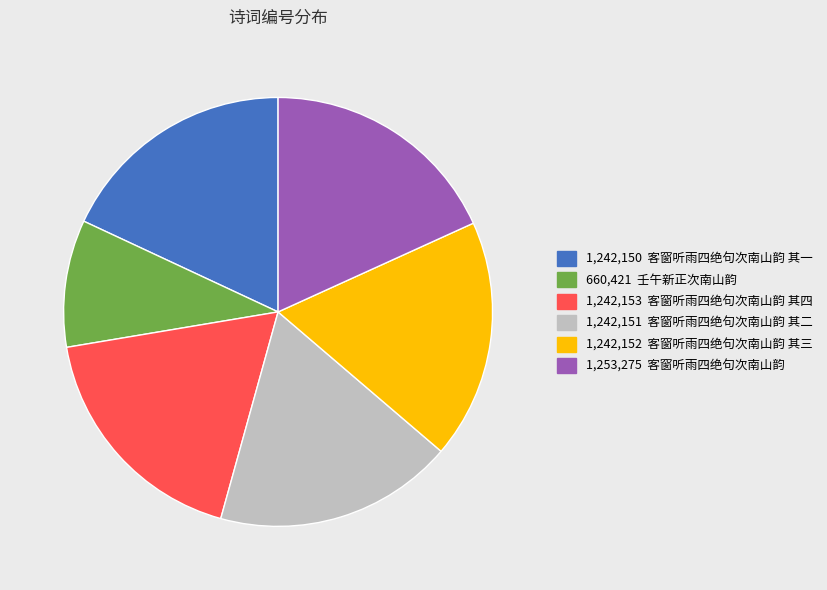

Is there a majority slice in this chart?

No